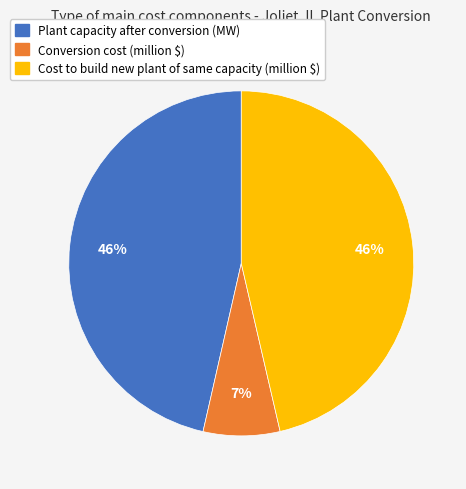

Count the number of slices in the pie.

3